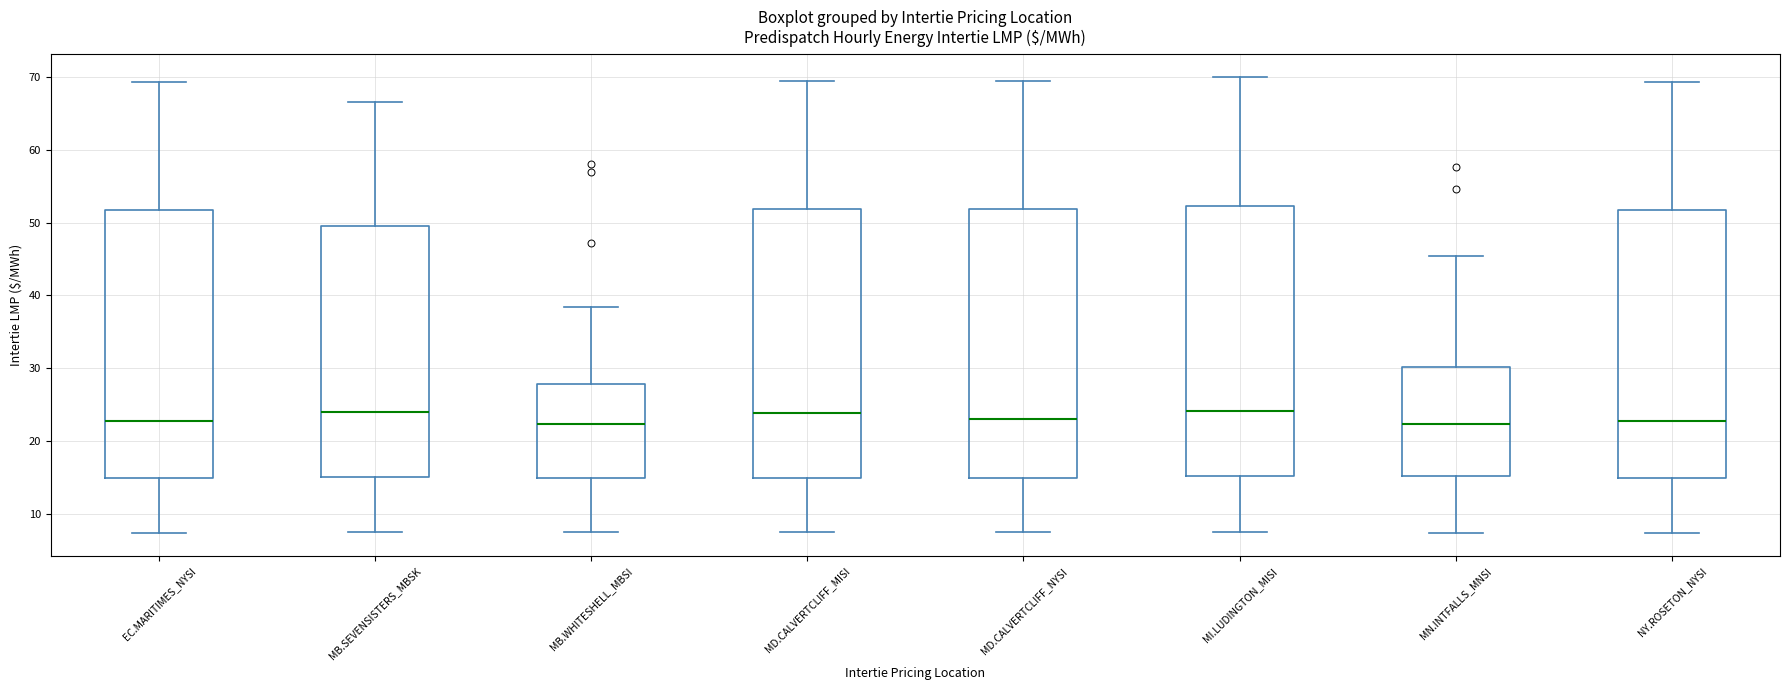

Reading left to right, read every box against the y-axis: the position of its median line, the range the box covers, and the ends of its whiskers. The values are not printed on the chart, so give them approximately, as read against the axis.

EC.MARITIMES_NYSI: median 23, box 15 to 52, whiskers 7 to 69
MB.SEVENSISTERS_MBSK: median 24, box 15 to 49, whiskers 7 to 67
MB.WHITESHELL_MBSI: median 22, box 15 to 28, whiskers 7 to 38
MD.CALVERTCLIFF_MISI: median 24, box 15 to 52, whiskers 7 to 69
MD.CALVERTCLIFF_NYSI: median 23, box 15 to 52, whiskers 7 to 69
MI.LUDINGTON_MISI: median 24, box 15 to 52, whiskers 8 to 70
MN.INTFALLS_MNSI: median 22, box 15 to 30, whiskers 7 to 45
NY.ROSETON_NYSI: median 23, box 15 to 52, whiskers 7 to 69